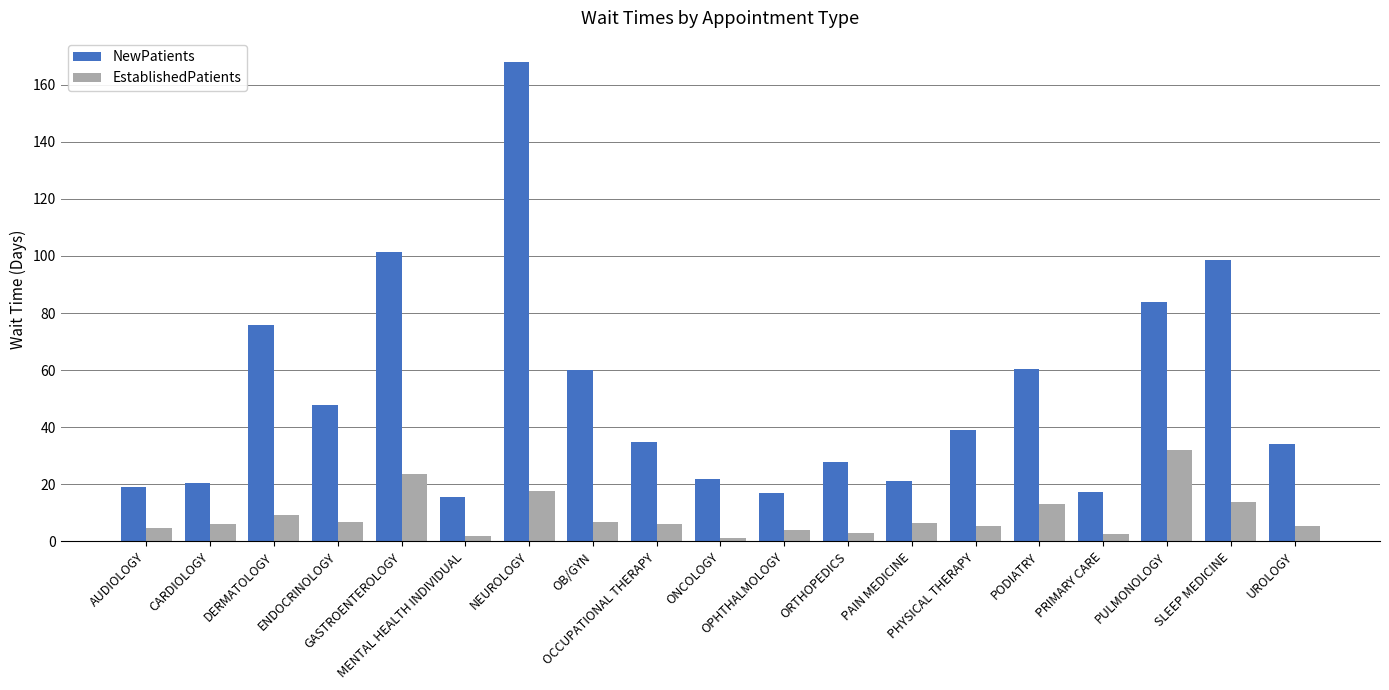

At how many categories does at least one series exceed 53?

7